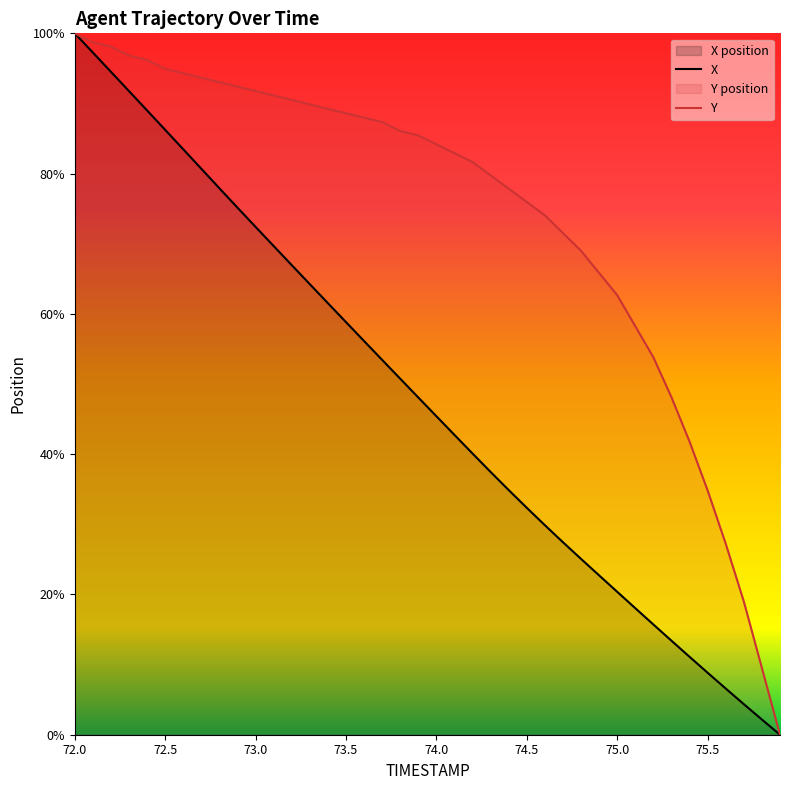

Which category has the lowest value in the X series?

75.9